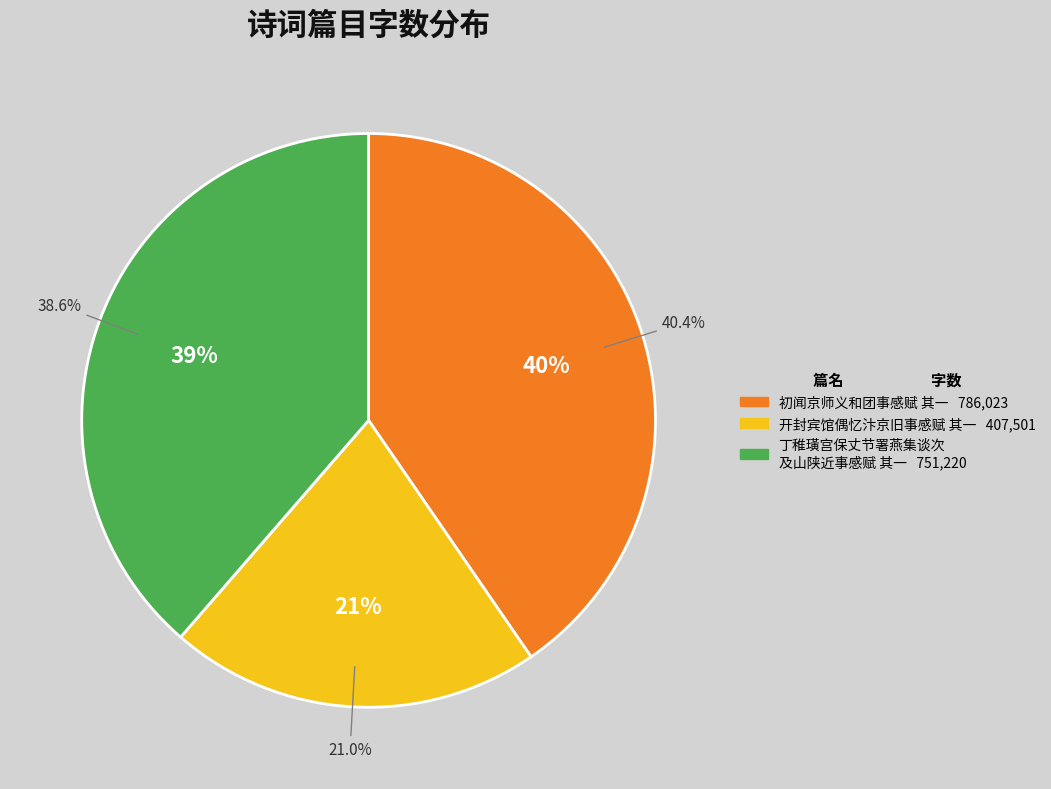

What is the total percentage of 丁稚璜宫保丈节署燕集谈次及山陕近事感赋 其一 and 开封宾馆偶忆汴京旧事感赋 其一?

59.6%